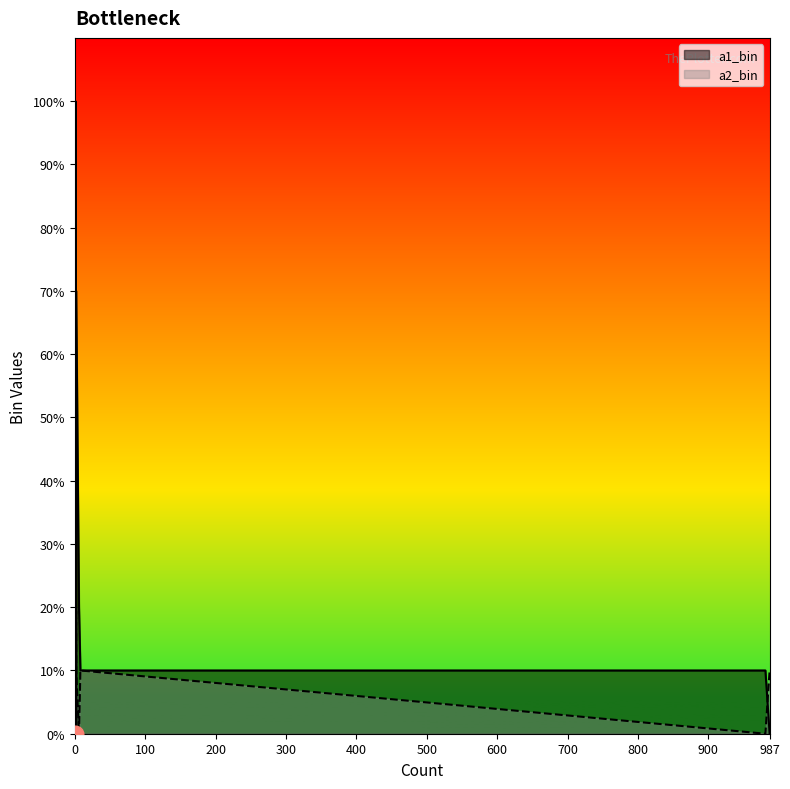

Reading left to right, transcribe all the data shown in this chart.

a1_bin: 0	0	0	1	1	2	3	4	7	10
a2_bin: 1	2	3	0	1	0	0	0	1	0